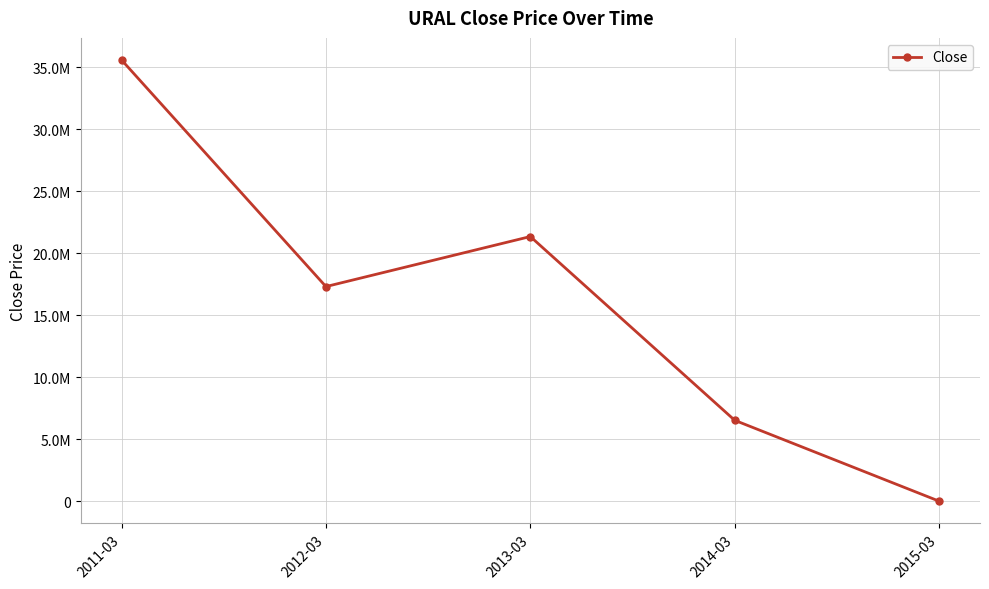

What is the change in value from 2011-03 to 2012-03?

-18285968.4